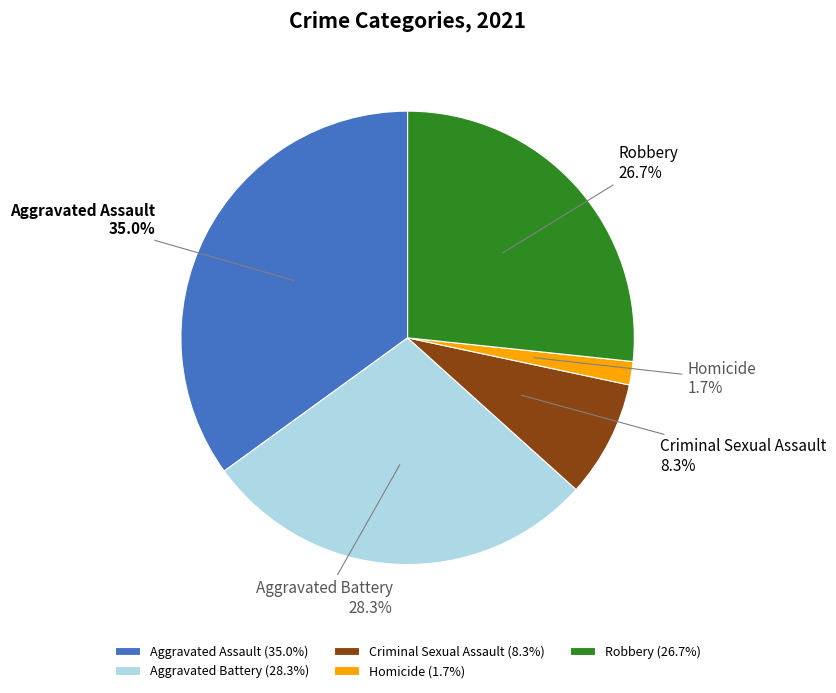

Is it true that Aggravated Assault is 9% of the pie?

False